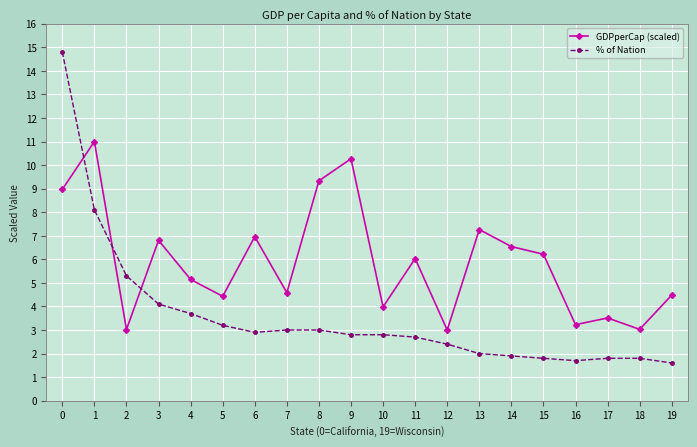

Does the chart have visible grid lines?

Yes